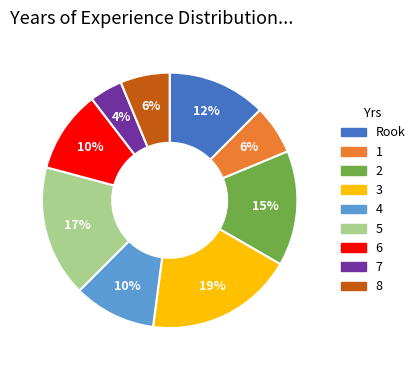

To the nearest percent, what is the average slice percentage?

11%